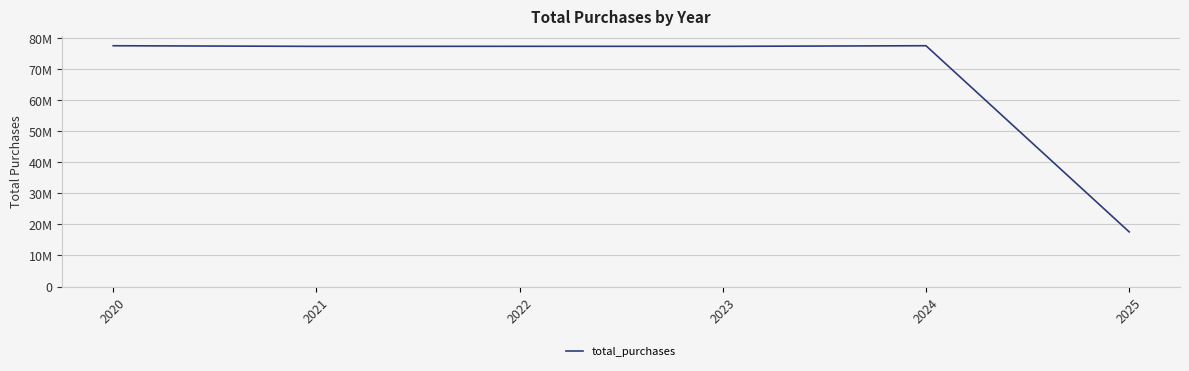

Is this an area chart (filled region under the line)?

No